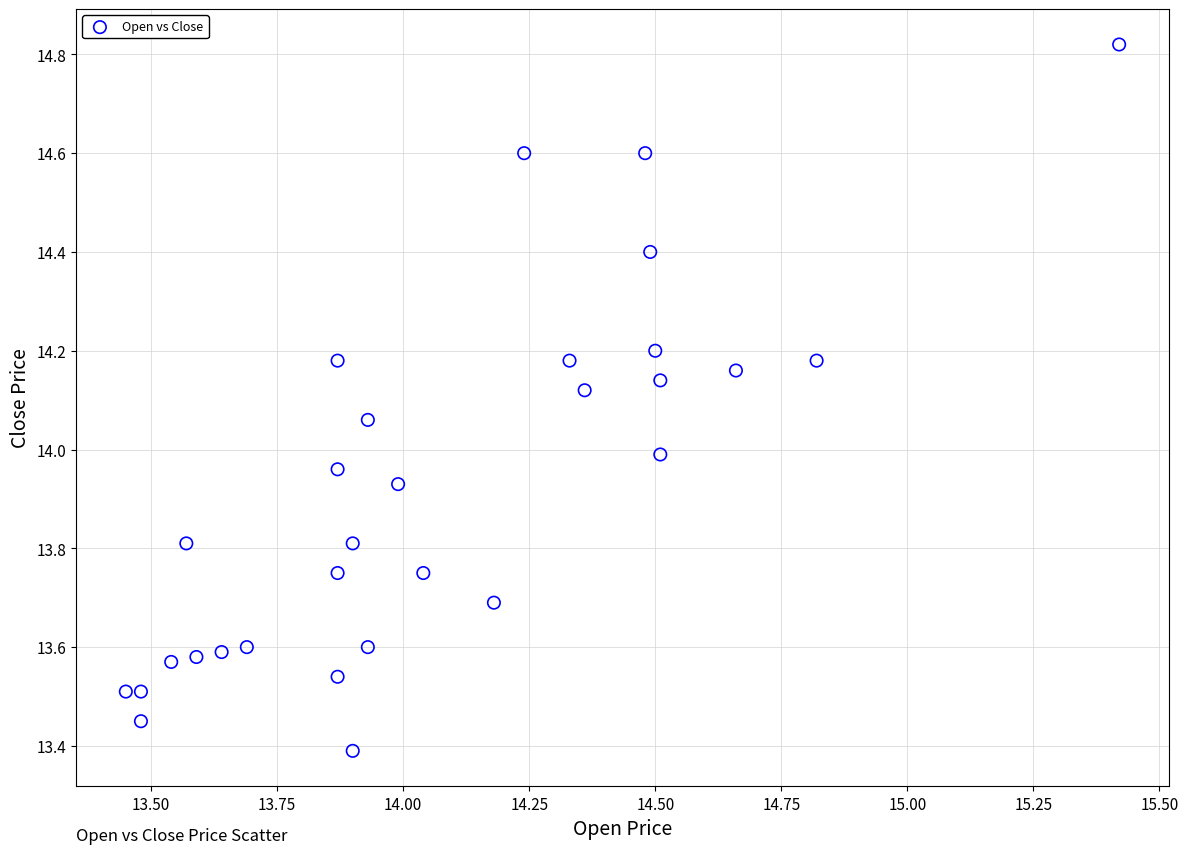

What is the range of X values (max minus min)?

2.0